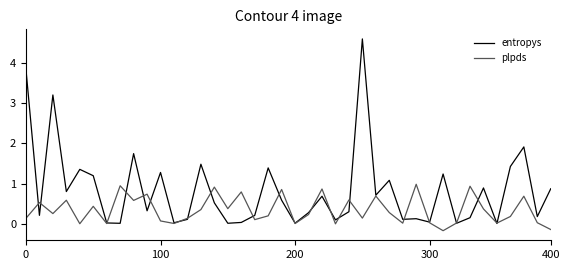

Is this an area chart (filled region under the line)?

No